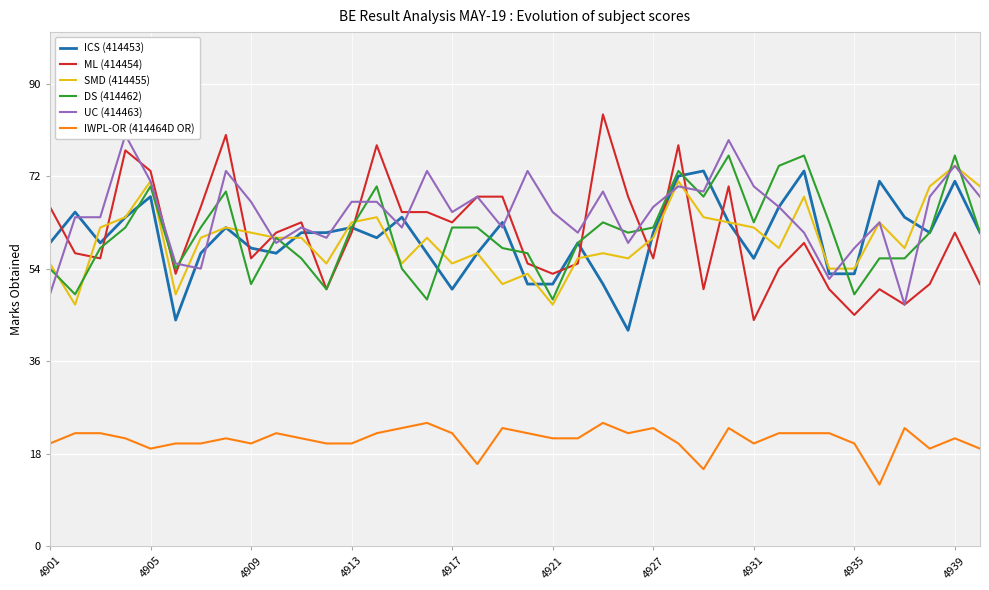

Is it true that ICS (414453) equals 111 at 4905?

False